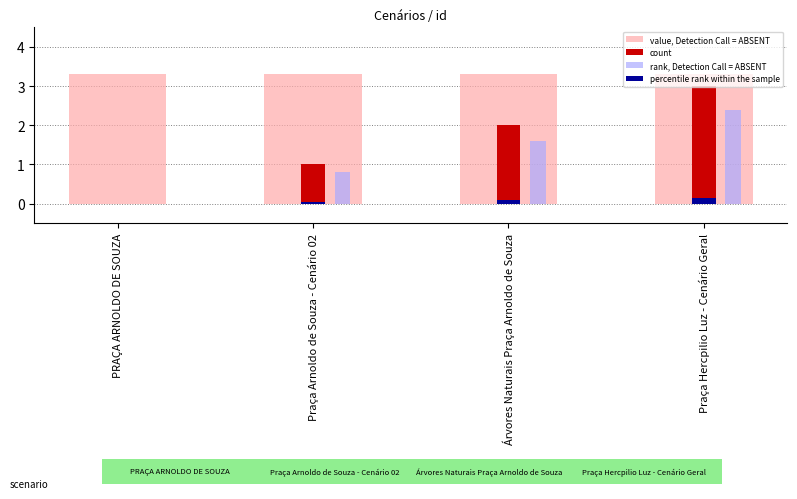

What is the approximate value of count at Árvores Naturais Praça Arnoldo de Souza?

2.0